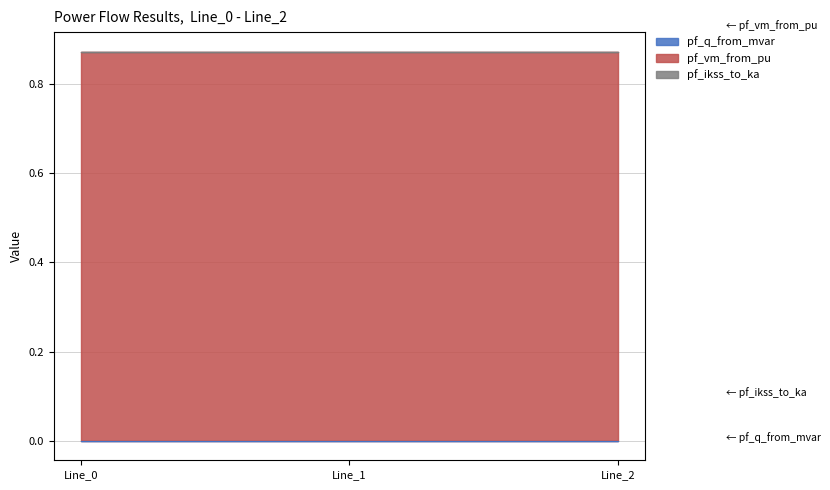

At how many categories does at least one series exceed 0?

3